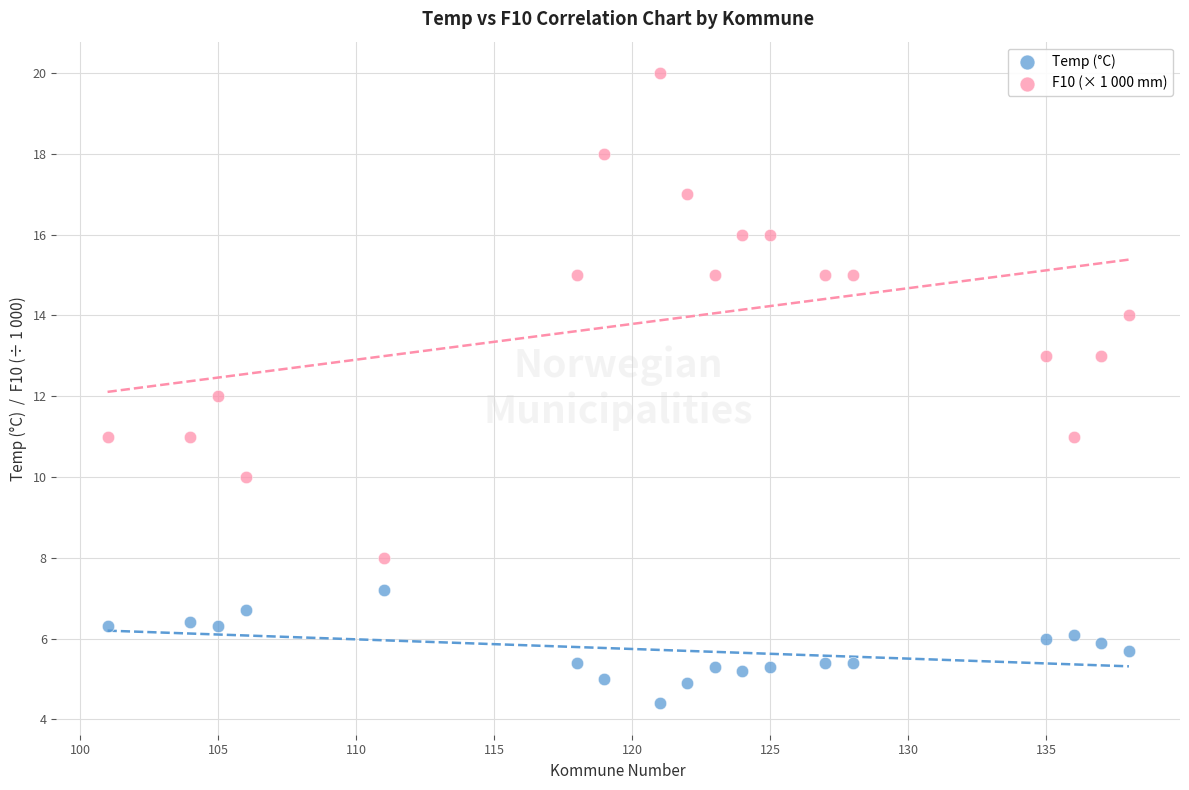

Across all data points, what is the range of X values (max minus min)?

37.0